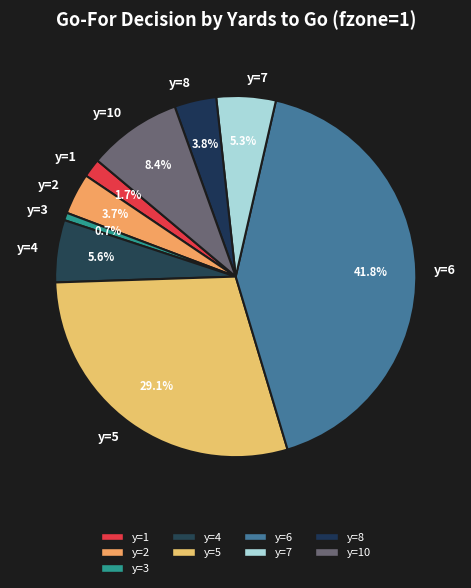

Is there a majority slice in this chart?

No